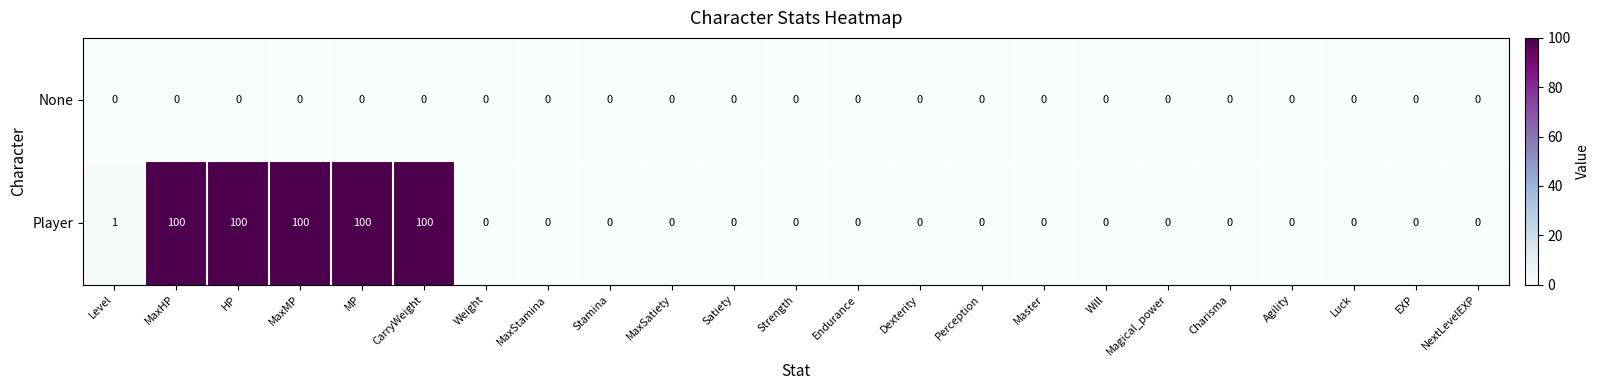

How many data points does each series have?

23